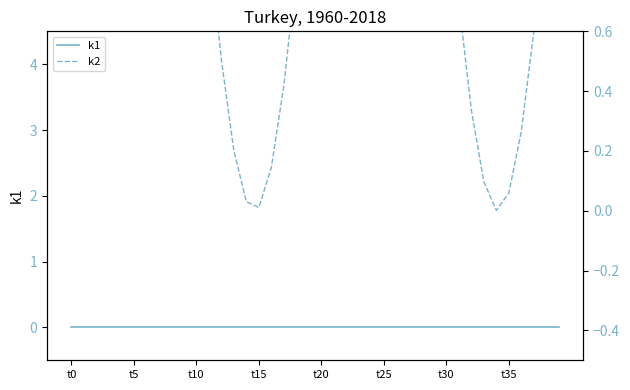

Reading left to right, list all the values displayed in this chart.

k1: 0.0	0.0	0.0	0.0	0.0	0.0	0.0	0.0	0.0	0.0	0.0	0.0	0.0	0.0	0.0	0.0	0.0	0.0	0.0	0.0	0.0	0.0	0.0	0.0	0.0	0.0	0.0	0.0	0.0	0.0	0.0	0.0	0.0	0.0	0.0	0.0	0.0	0.0	0.0	0.0
k2: 1.5	2.0	2.4	2.7	2.9	3.0	2.9	2.7	2.3	1.9	1.4	0.9	0.5	0.2	0.0	0.0	0.1	0.4	0.8	1.3	1.7	2.2	2.6	2.9	3.0	3.0	2.8	2.5	2.1	1.6	1.1	0.7	0.3	0.1	0.0	0.1	0.3	0.6	1.0	1.5